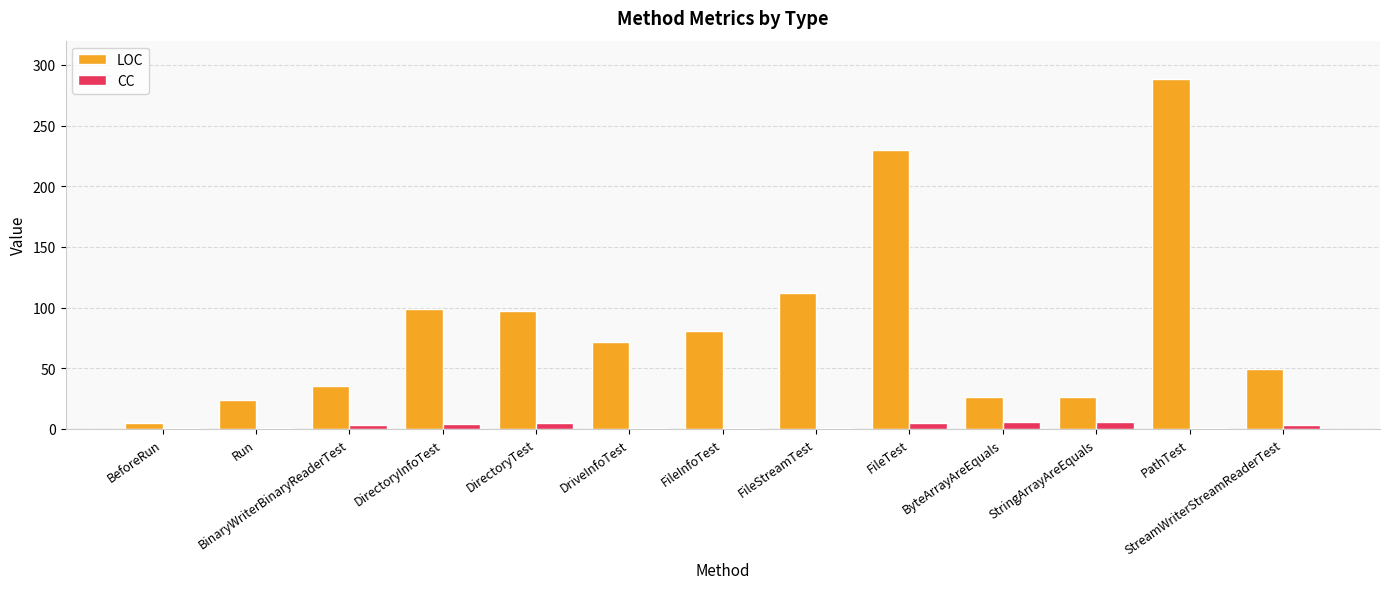

How many data points in LOC are less than 72?

6